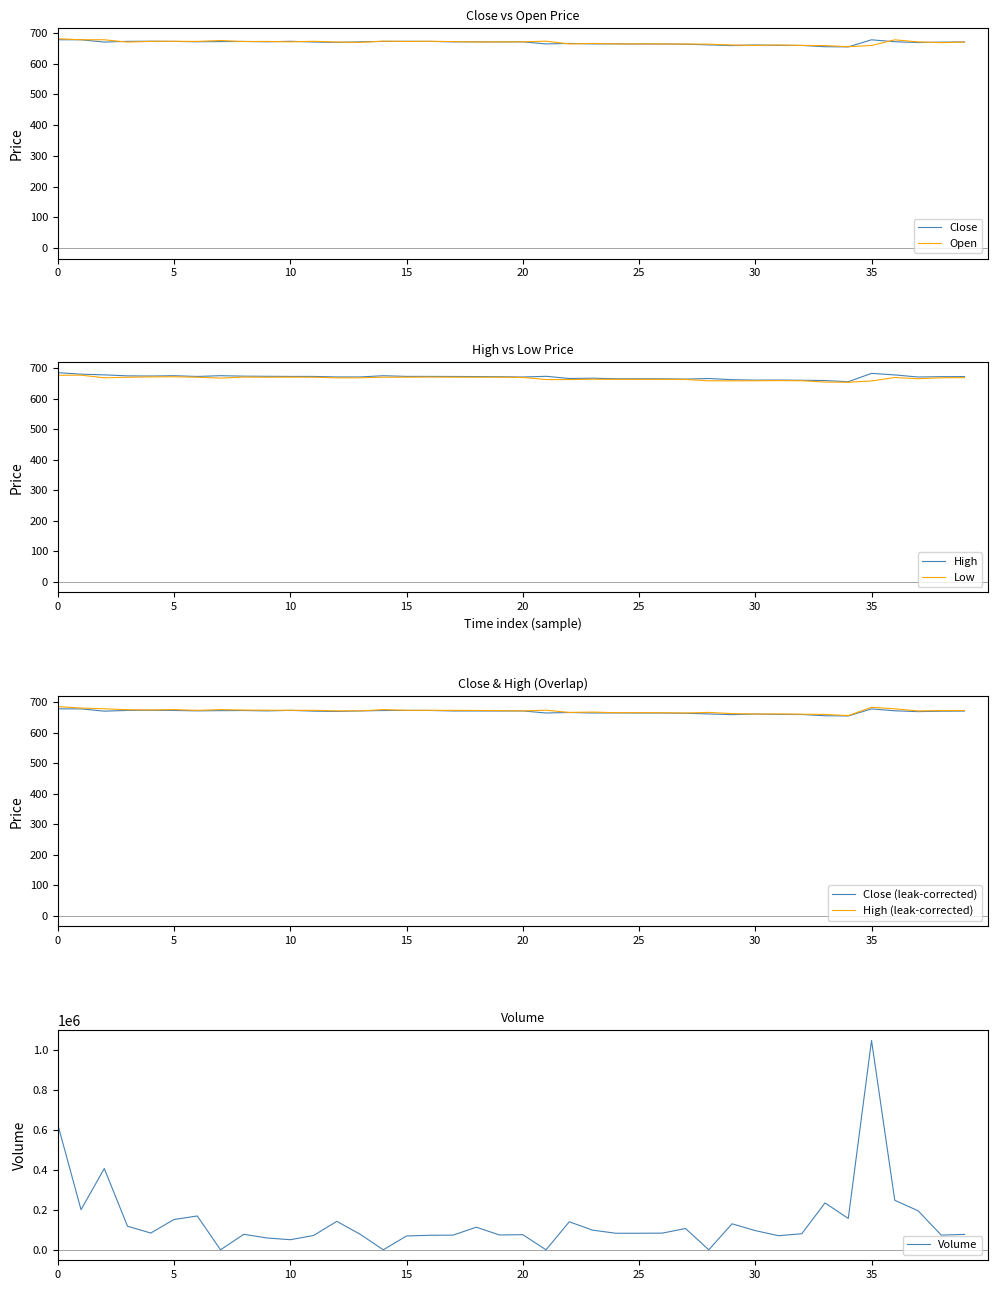

Between 24 and 25, which series saw the biggest shift?

Volume